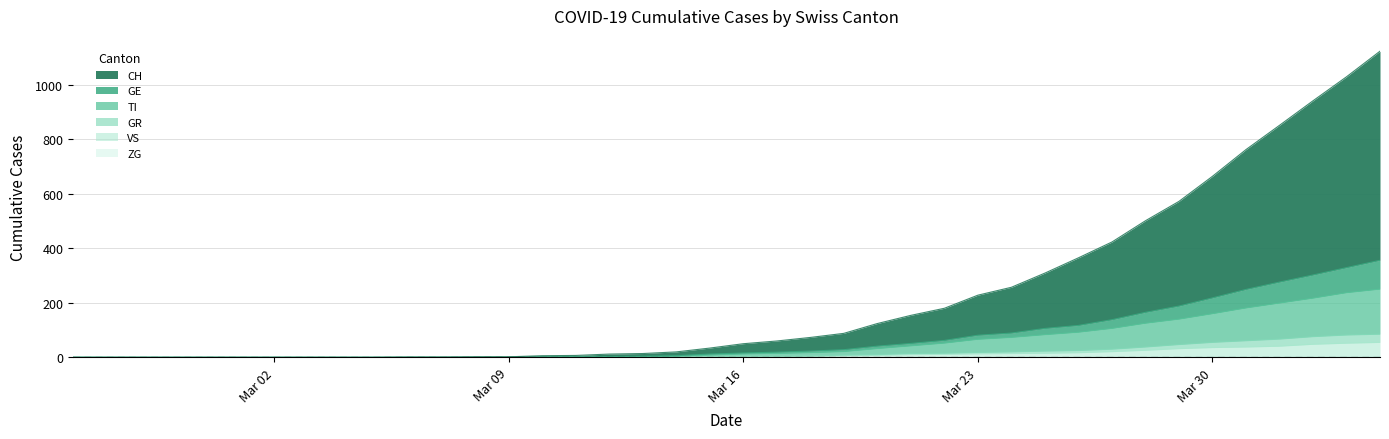

The value of GE at Mar 16 is 4. True or false?

True